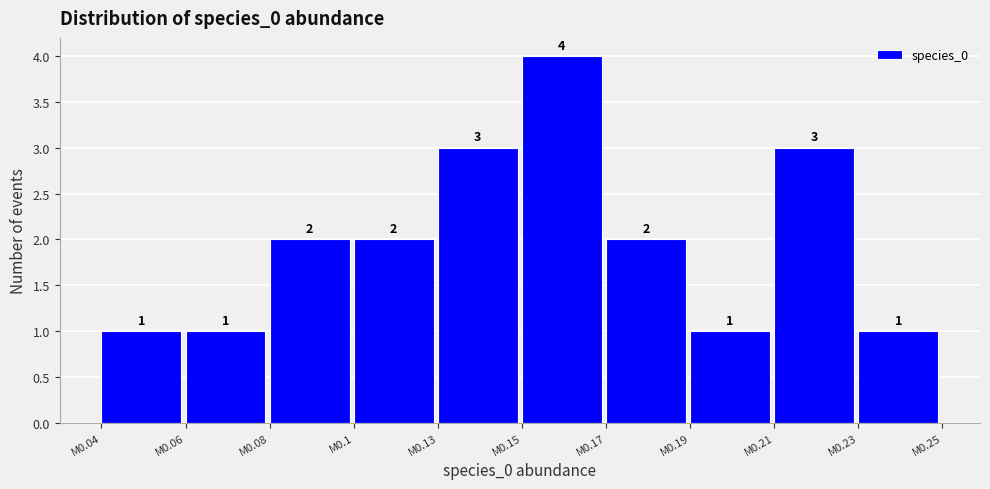

Reading left to right, extract all data points from this chart.

1	1	2	2	3	4	2	1	3	1